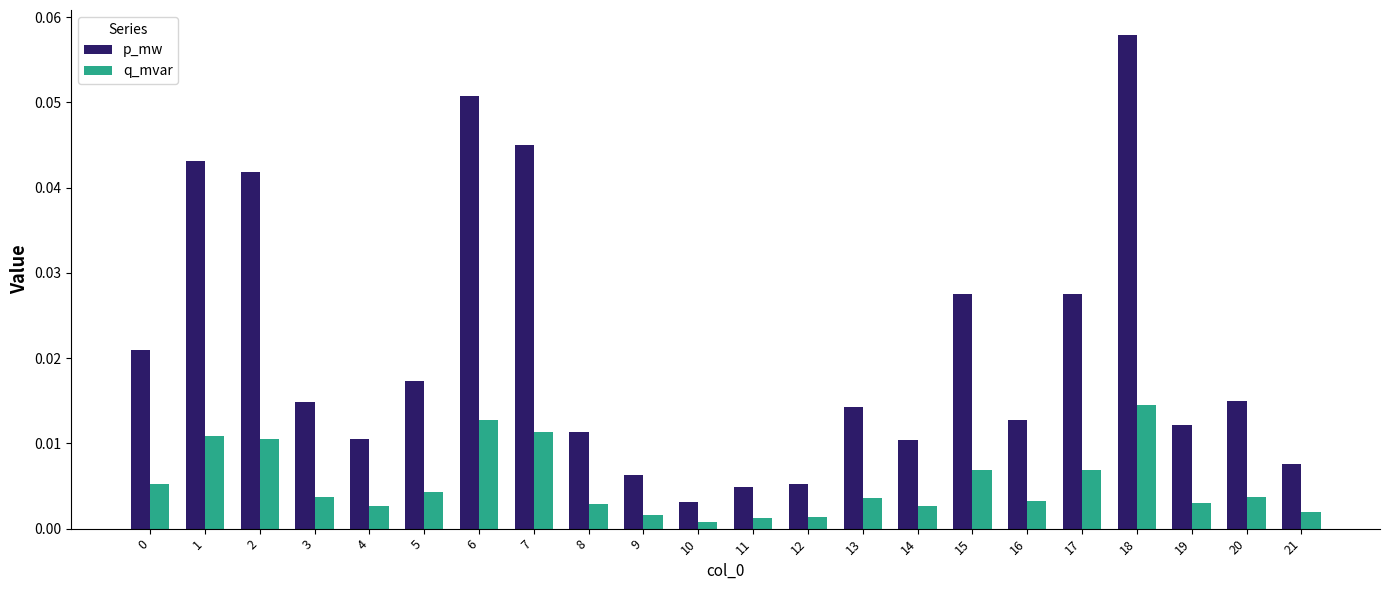

Which series changed the most between 6 and 15?

p_mw